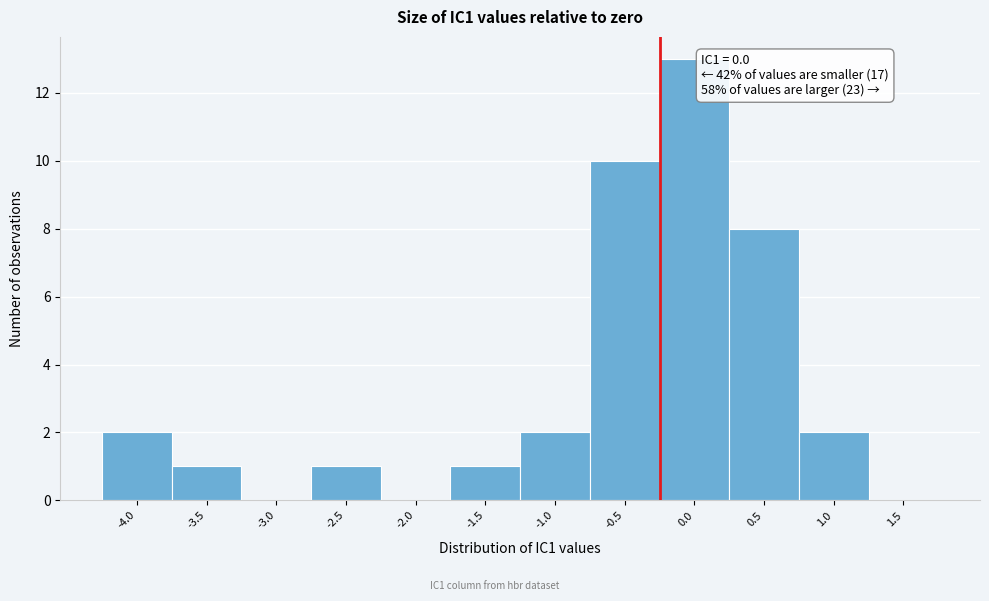

Reading left to right, list all the values displayed in this chart.

-4.0=2	-3.5=1	-3.0=0	-2.5=1	-2.0=0	-1.5=1	-1.0=2	-0.5=10	0.0=13	0.5=8	1.0=2	1.5=0